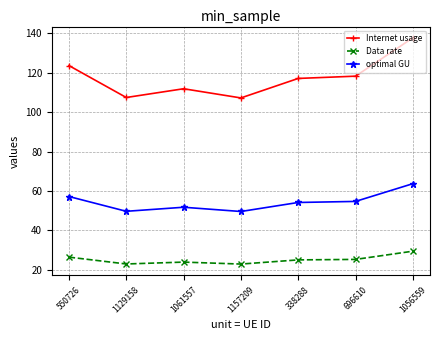

What is the total value across all series at 696610?

198.2